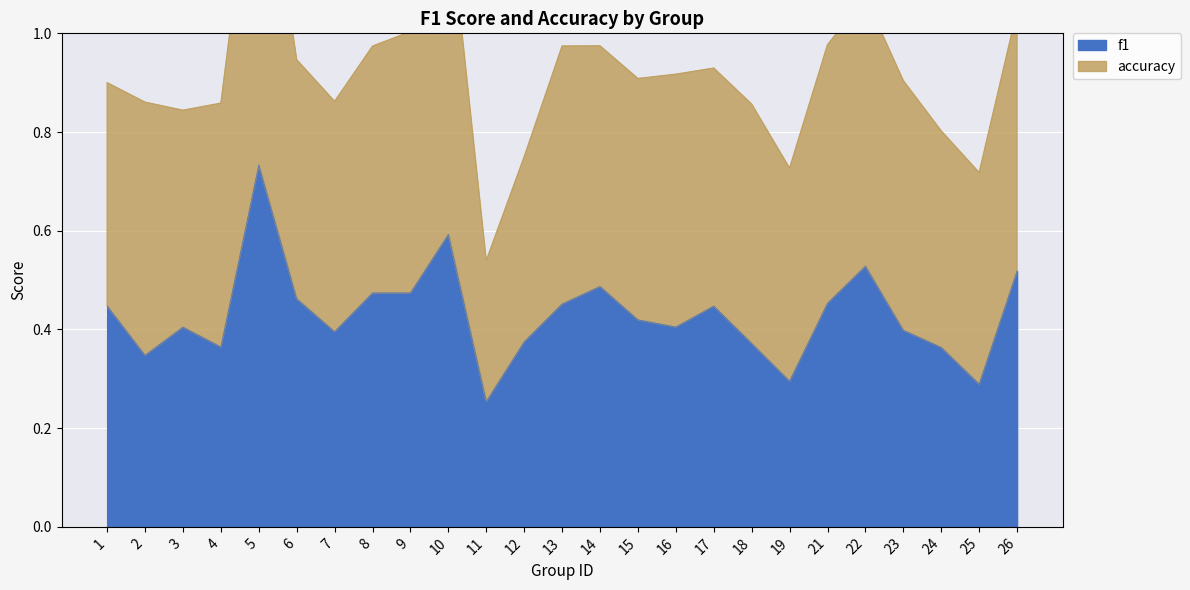

What is the average value?

0.4